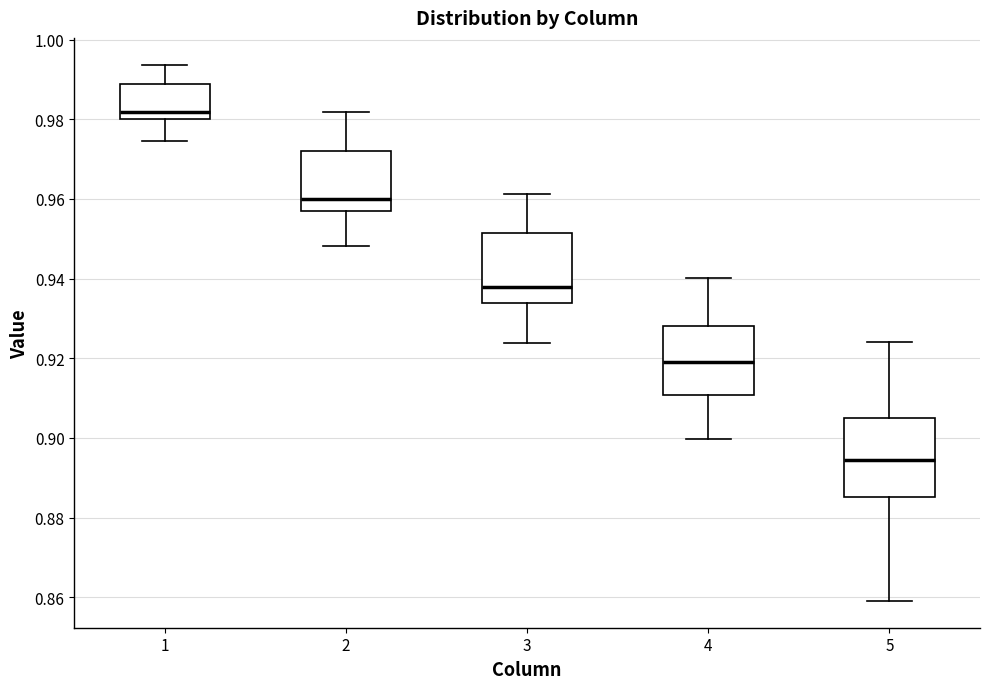

Reading left to right, transcribe this box plot: for each box, give where its median line is, the range the box spans, and where its two whiskers end, as read against the y-axis. The values are not printed on the chart, so give them approximately, as read against the axis.

1: median 0.982, box 0.980 to 0.988, whiskers 0.974 to 0.994
2: median 0.960, box 0.958 to 0.972, whiskers 0.948 to 0.982
3: median 0.938, box 0.934 to 0.952, whiskers 0.924 to 0.962
4: median 0.920, box 0.910 to 0.928, whiskers 0.900 to 0.940
5: median 0.894, box 0.886 to 0.906, whiskers 0.860 to 0.924